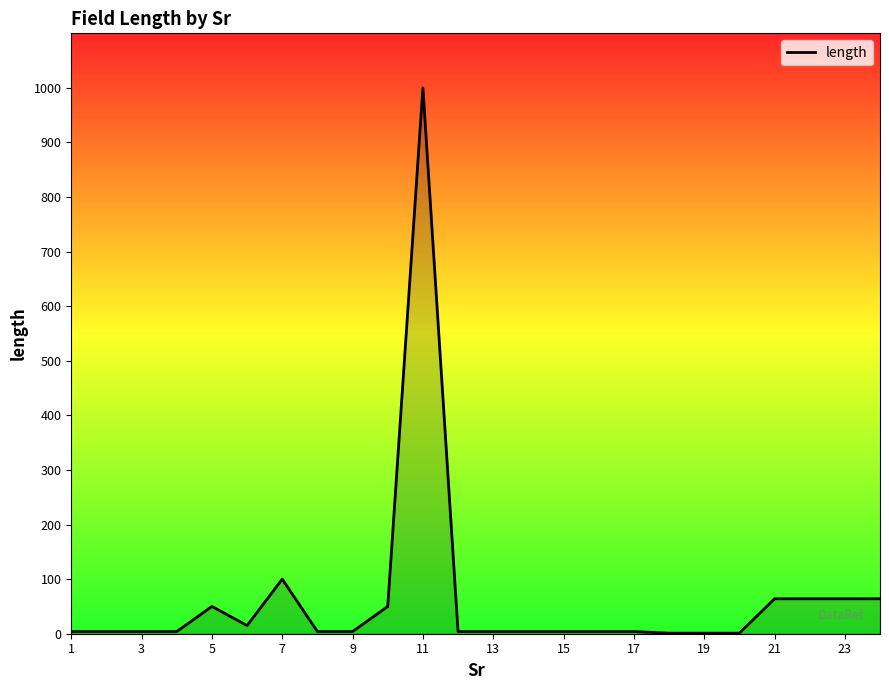

What is the maximum value shown in the chart?

1000